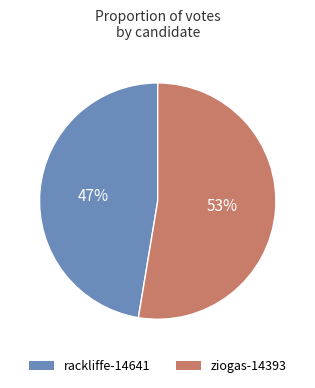

To the nearest percent, what is the average slice percentage?

50%